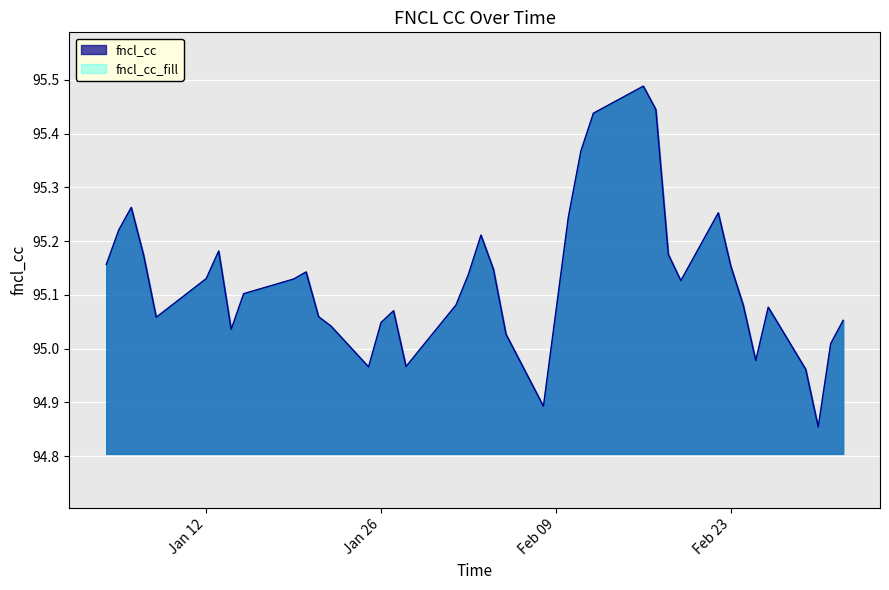

Which category has the lowest value across all series?

2010-03-02